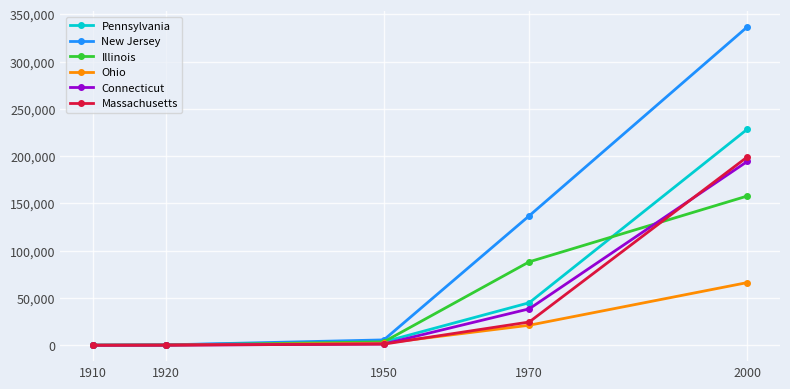

What is the spread (max minus min) of values at 2000?

270519